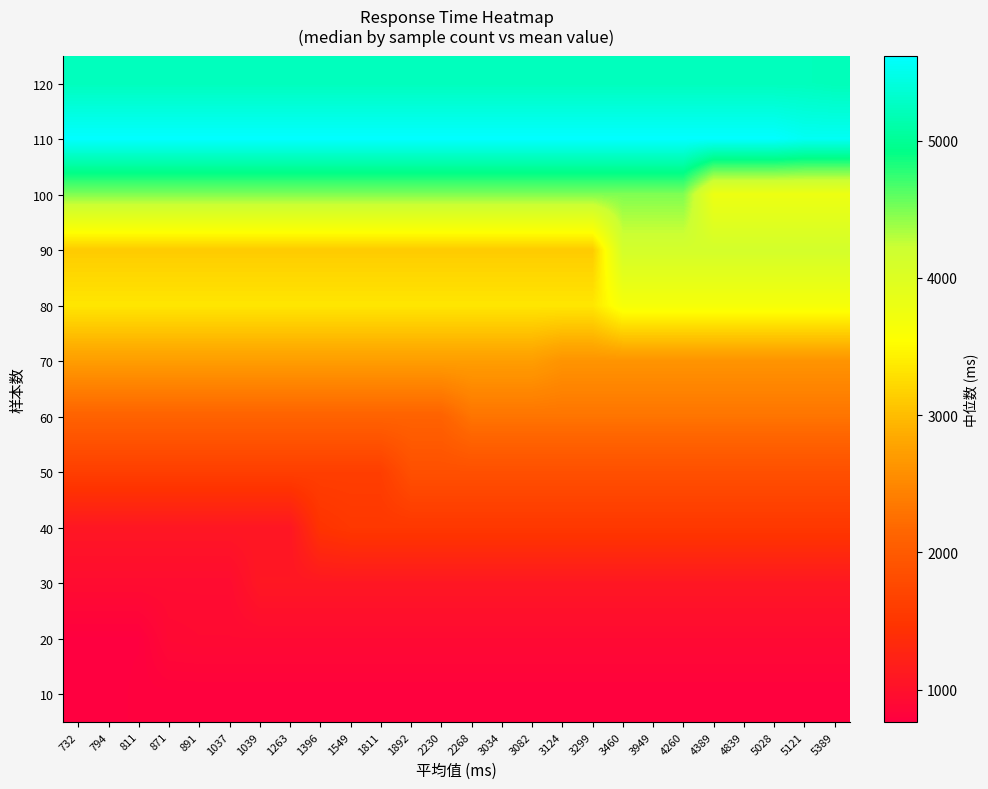

What is the greatest value displayed?

5619